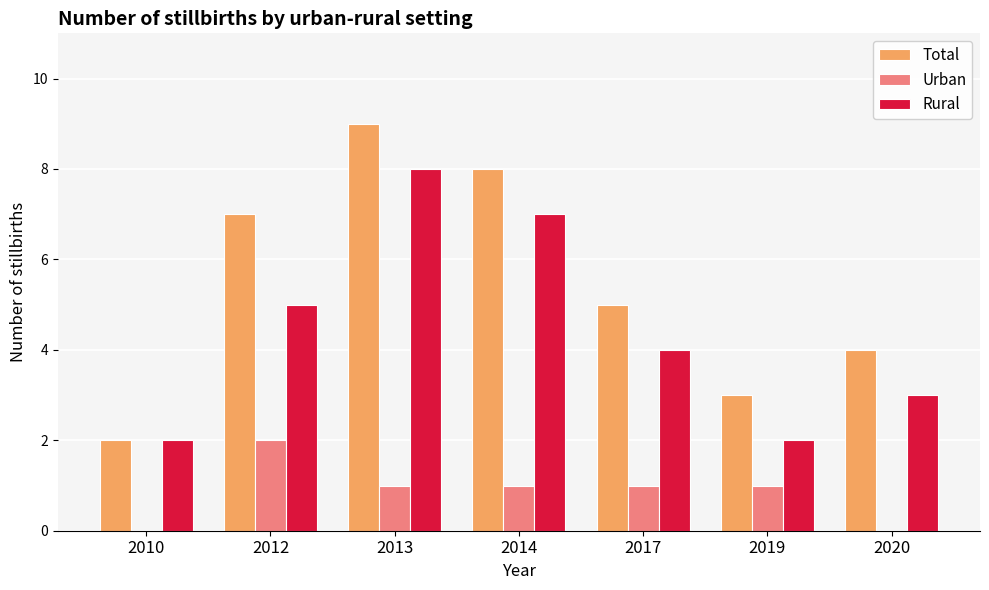

Does the chart contain stacked bars?

No